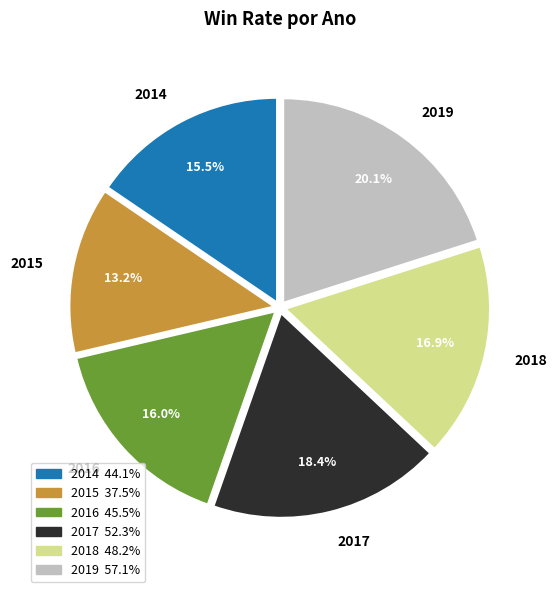

What percentage is the 2015 slice, to the nearest percent?

13%